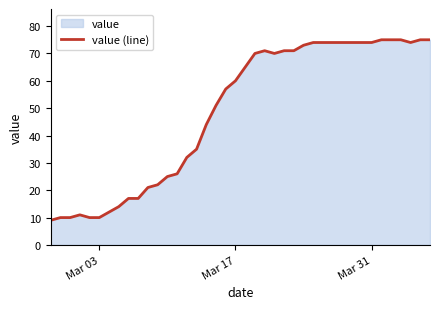

The chart shows a value of 101 at Mar 17. True or false?

False